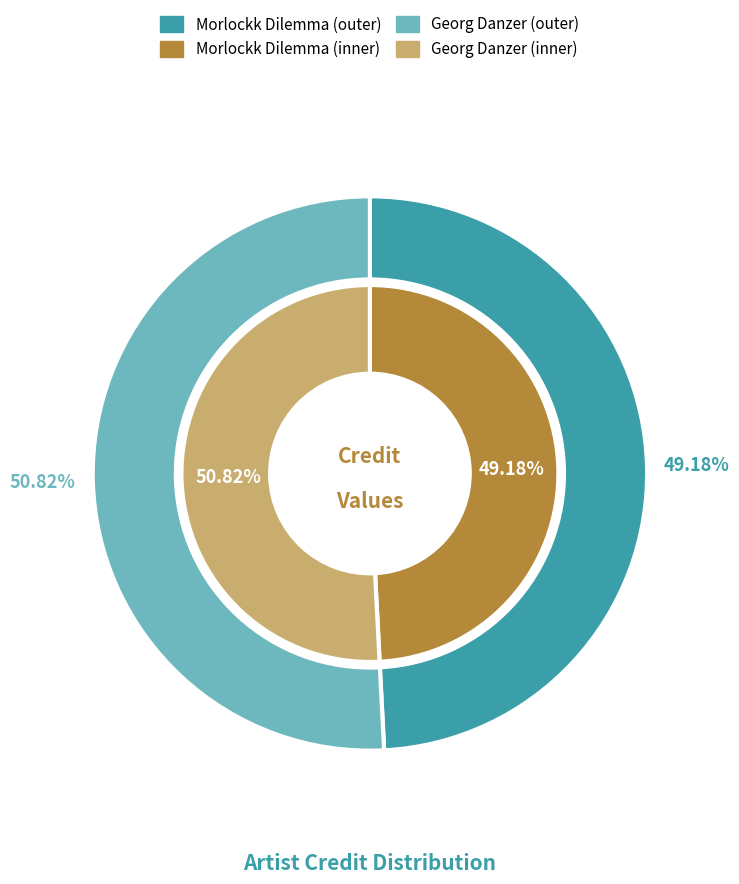

To the nearest percent, what is the difference between the largest and smallest slice percentages?

2%